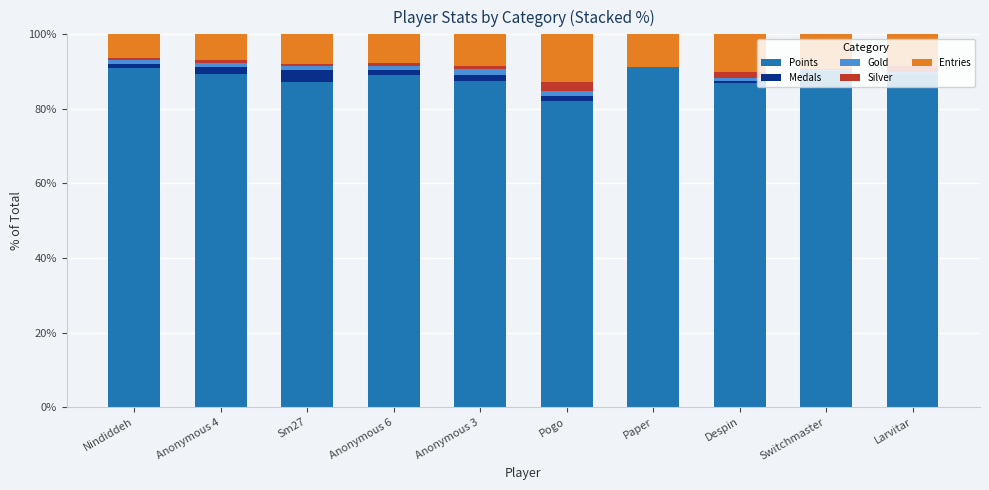

Are the bars grouped side by side (vs. stacked)?

No